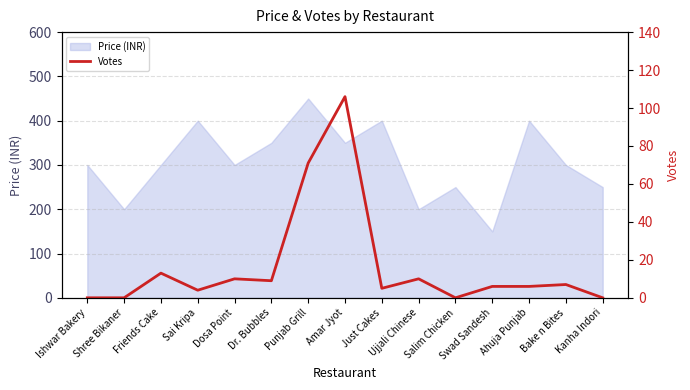

List the labels in order of value, smallest first.

Ishwar Bakery, Shree Bikaner, Salim Chicken, Kanha Indori, Sai Kripa, Just Cakes, Swad Sandesh, Ahuja Punjab, Bake n Bites, Dr. Bubbles, Dosa Point, Ujjali Chinese, Friends Cake, Punjab Grill, Amar Jyot